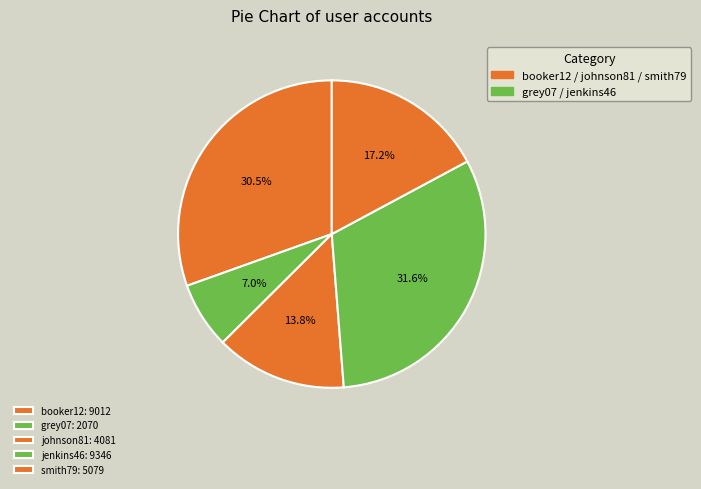

How much of the chart is everything except johnson81?

86.2%